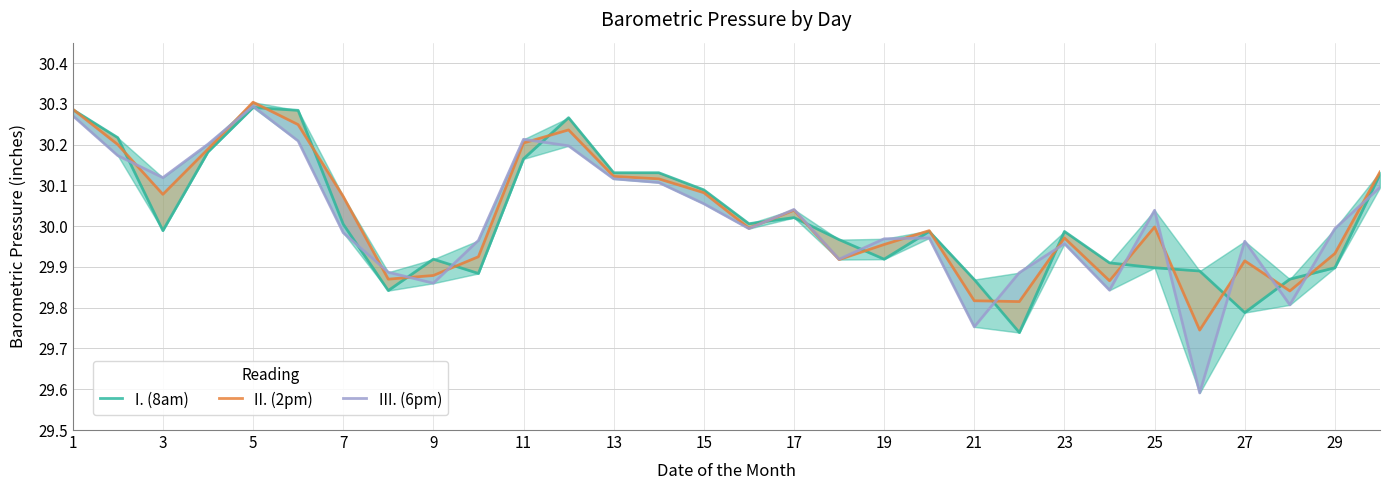

What is the value of the III. (6pm) point at the 25th from the left?

30.0